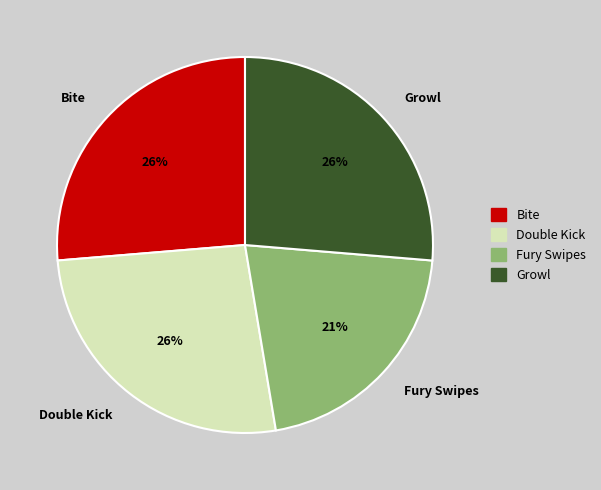

What percentage is the Double Kick slice, to the nearest percent?

26%